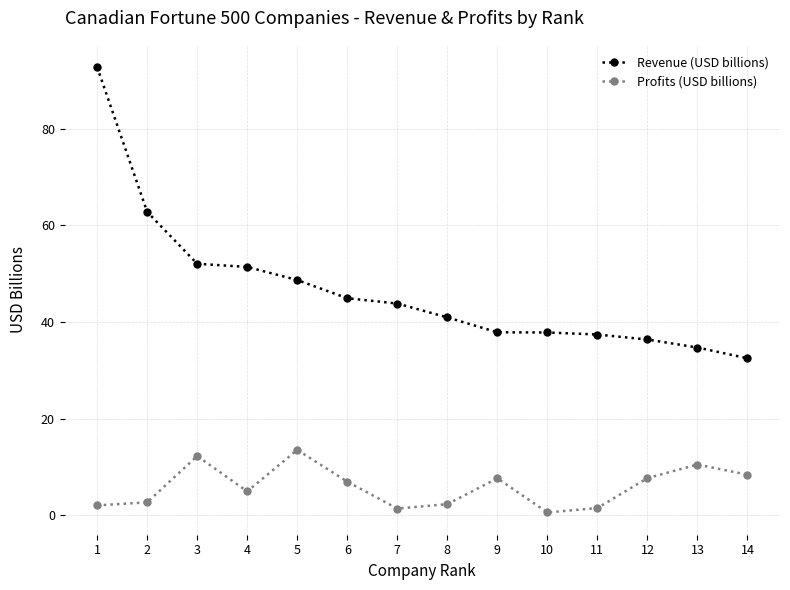

Is it true that Profits (USD billions) equals 3.7 at 9?

False